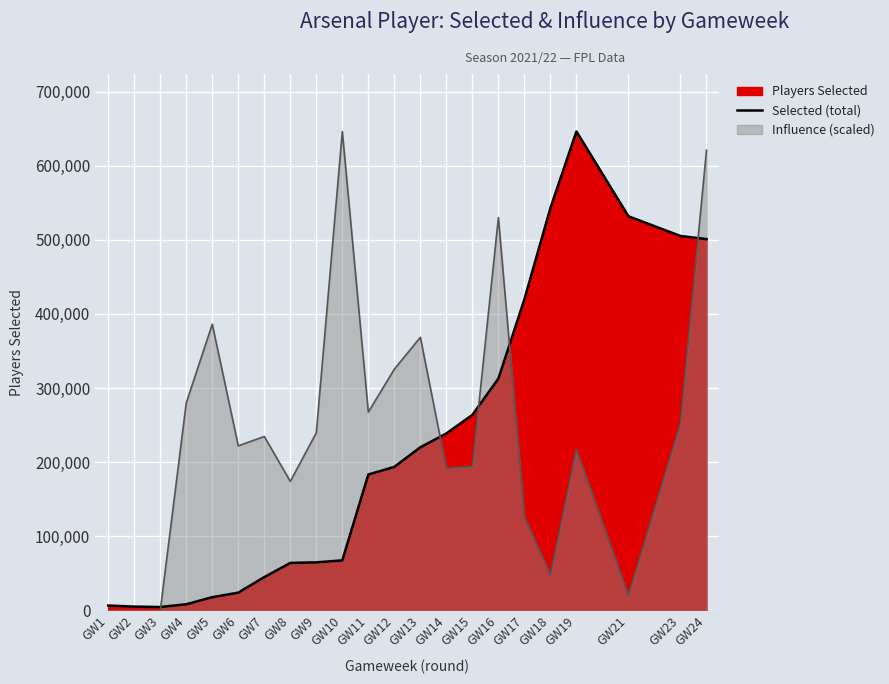

Rank the categories by value from lowest to highest.

GW3, GW2, GW1, GW4, GW5, GW6, GW7, GW8, GW9, GW10, GW11, GW12, GW13, GW14, GW15, GW16, GW17, GW24, GW23, GW21, GW18, GW19